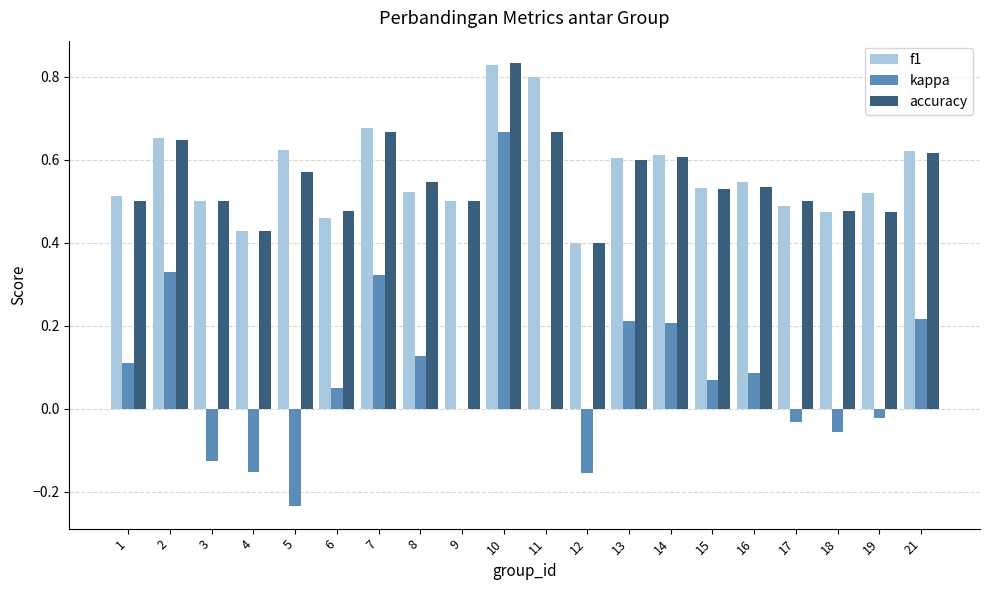

Which series has the largest range (max minus min)?

kappa